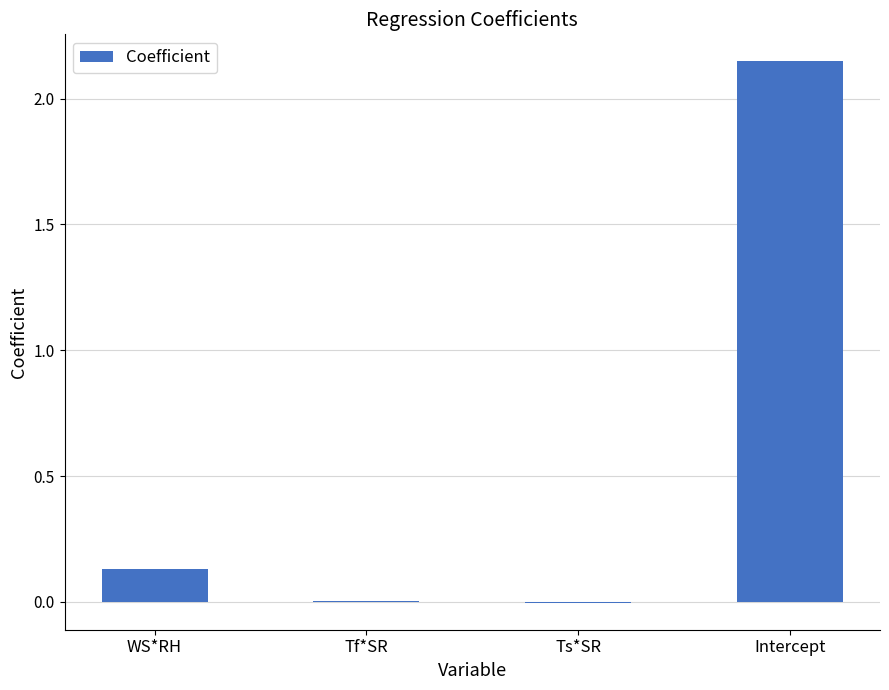

True or false: the data shows 0.0 at Tf*SR.

True